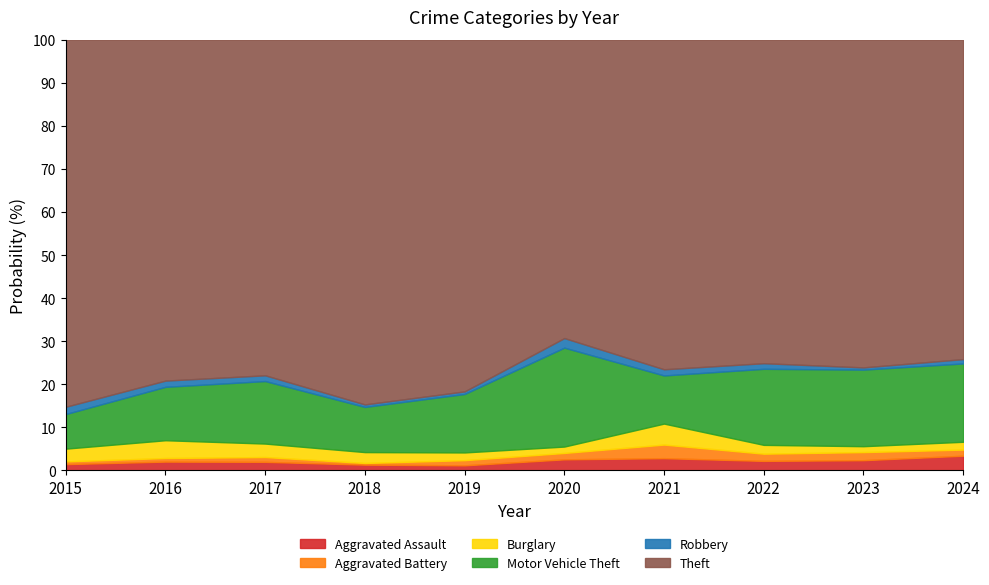

What is the highest value of the Aggravated Assault series?

3.4